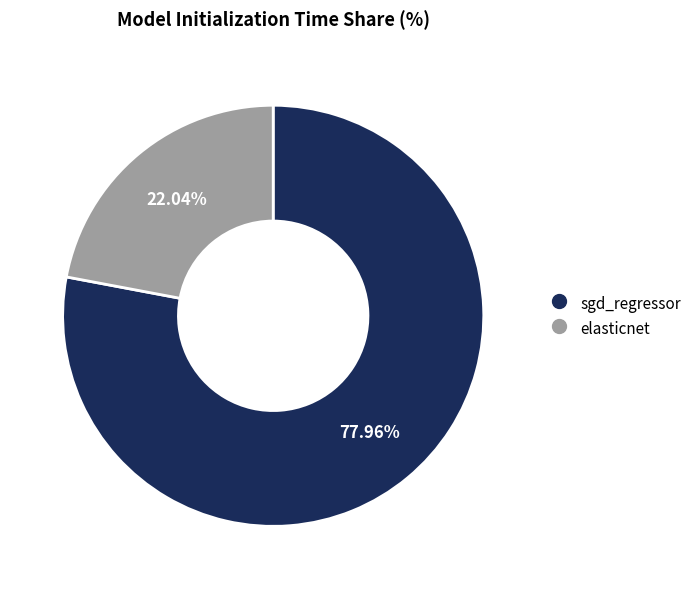

The sgd_regressor slice represents 78% of the pie. True or false?

True